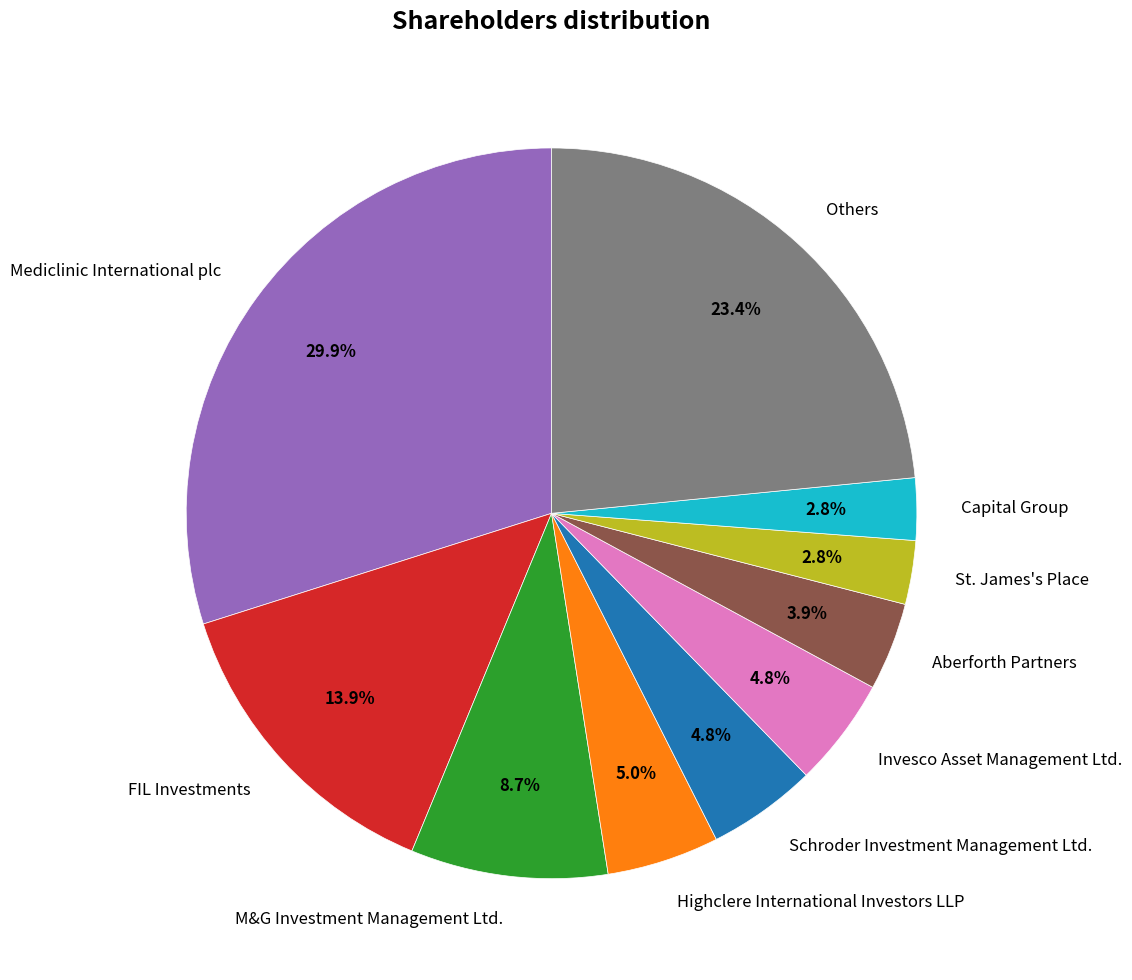

To the nearest percent, what is the difference between the largest and smallest slice percentages?

27%